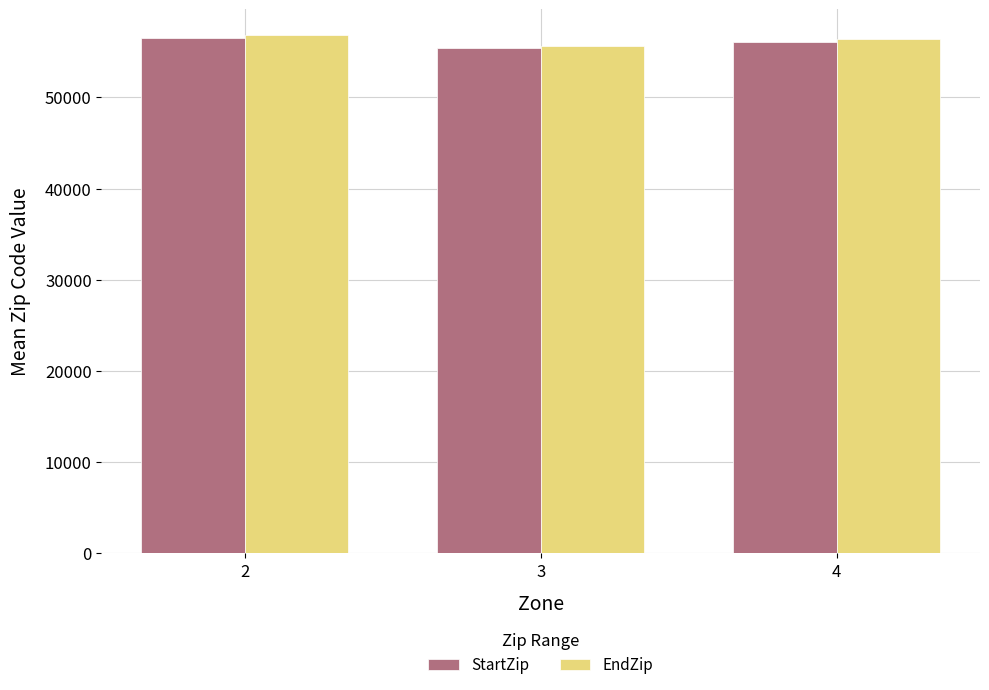

What are all the series names shown in the legend?

StartZip, EndZip